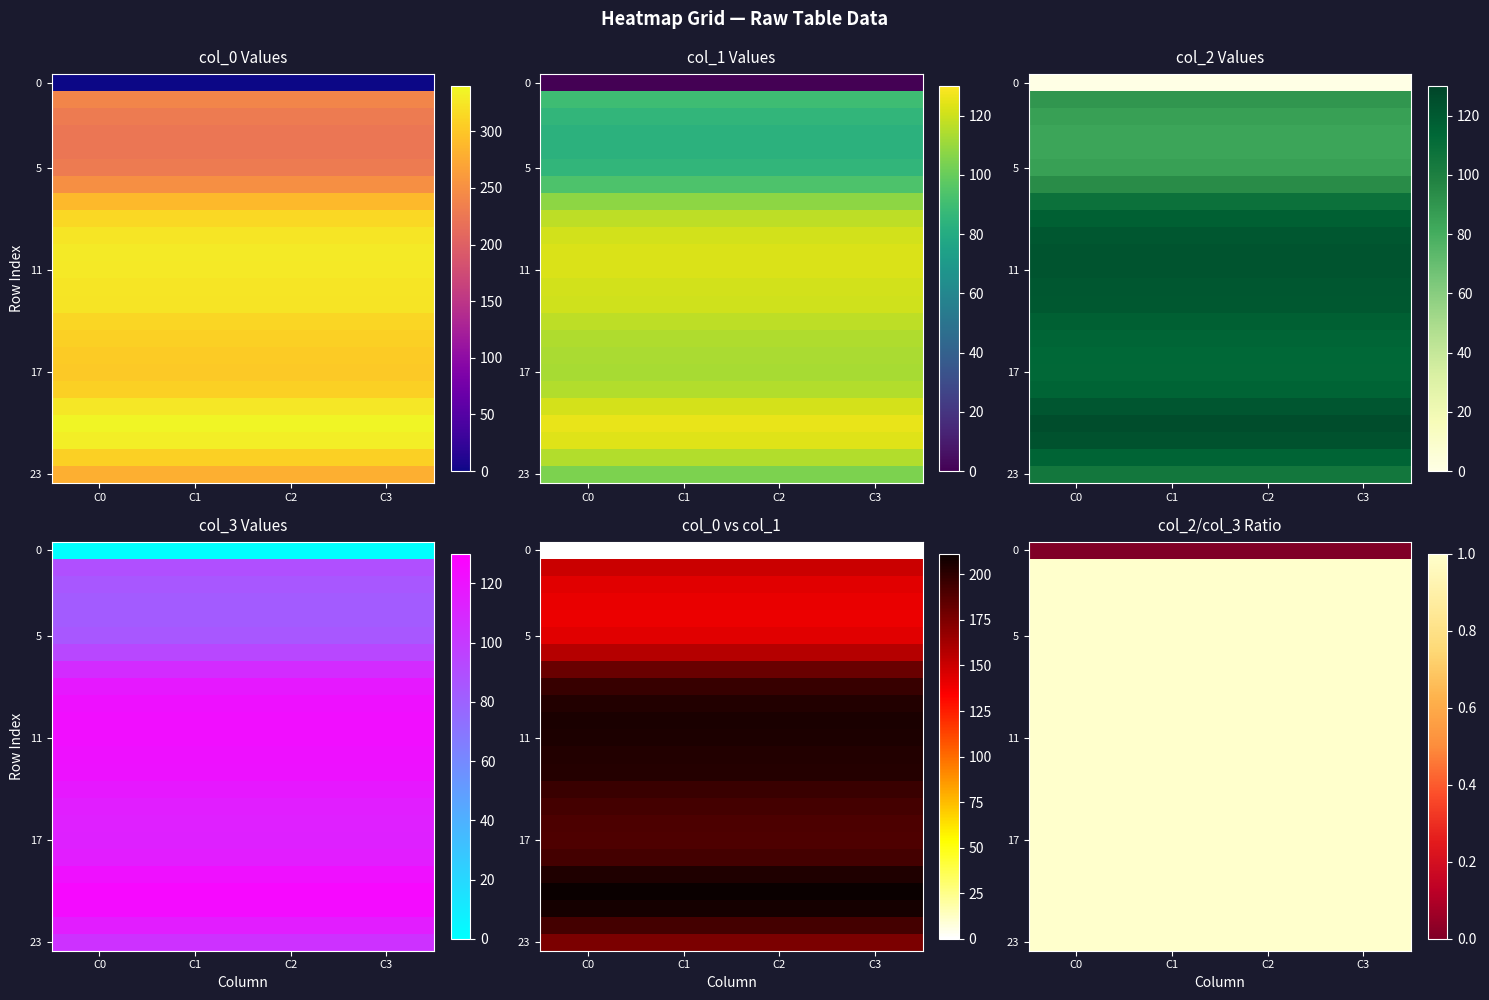

What is the maximum value for 23?

1.0